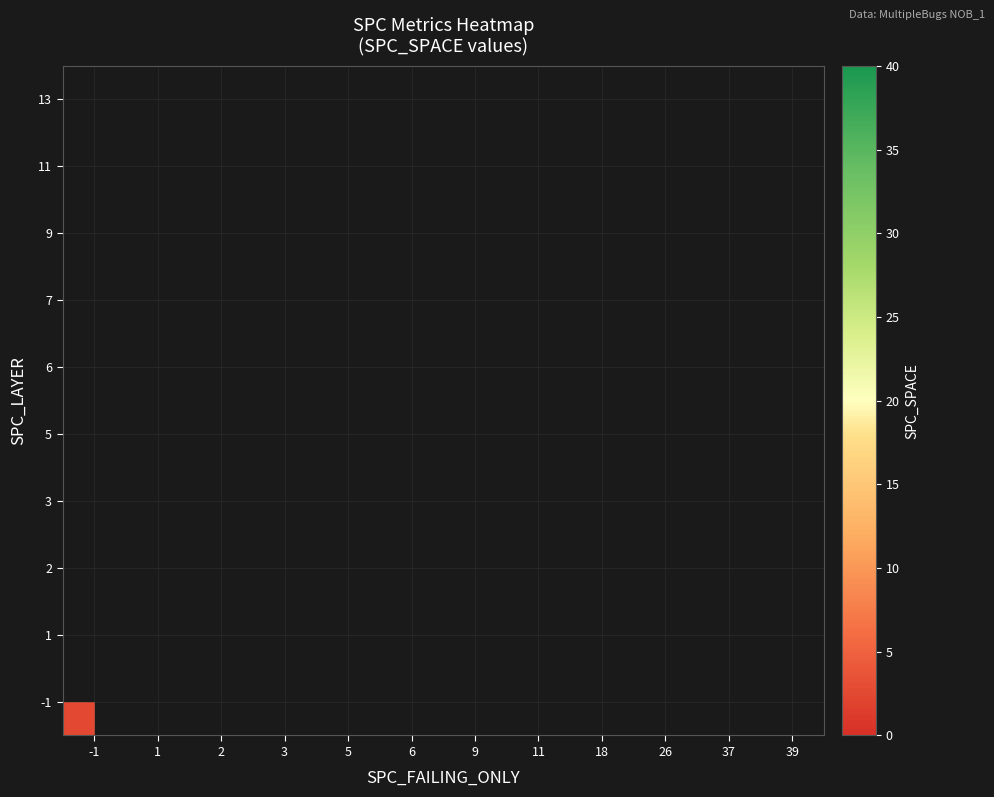

At how many categories does at least one series exceed 14?

9